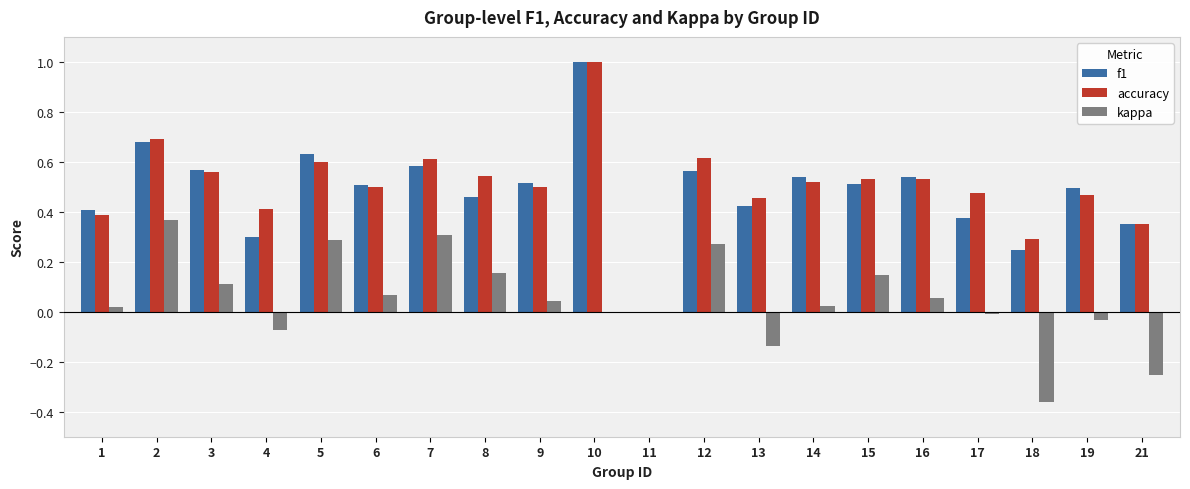

Which category has the highest value across all series?

10